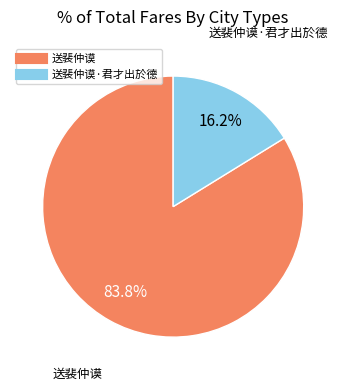

Does any single category account for the majority?

Yes